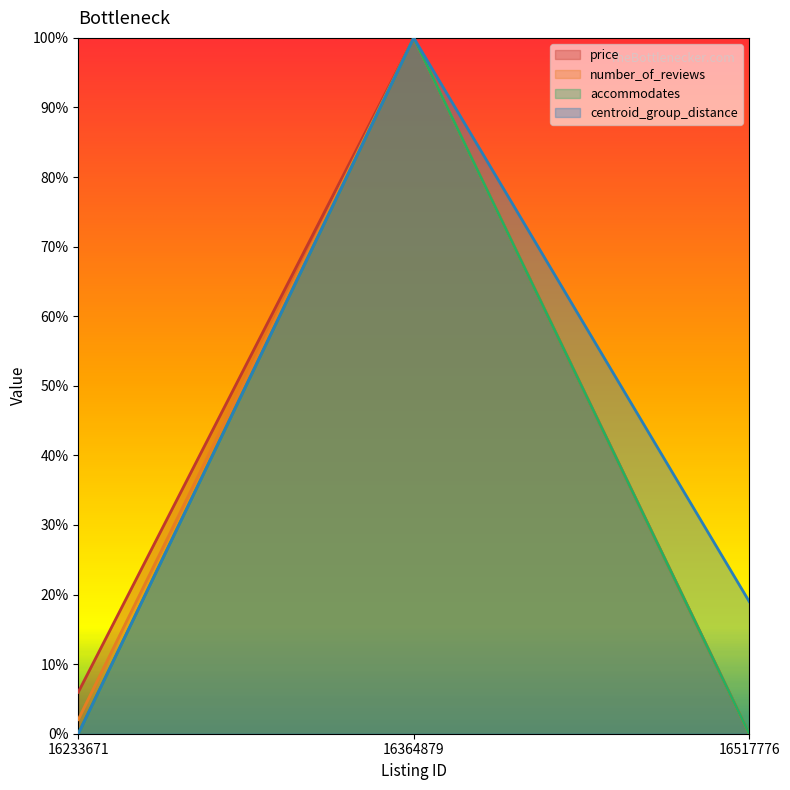

How many lines are shown in the chart?

4